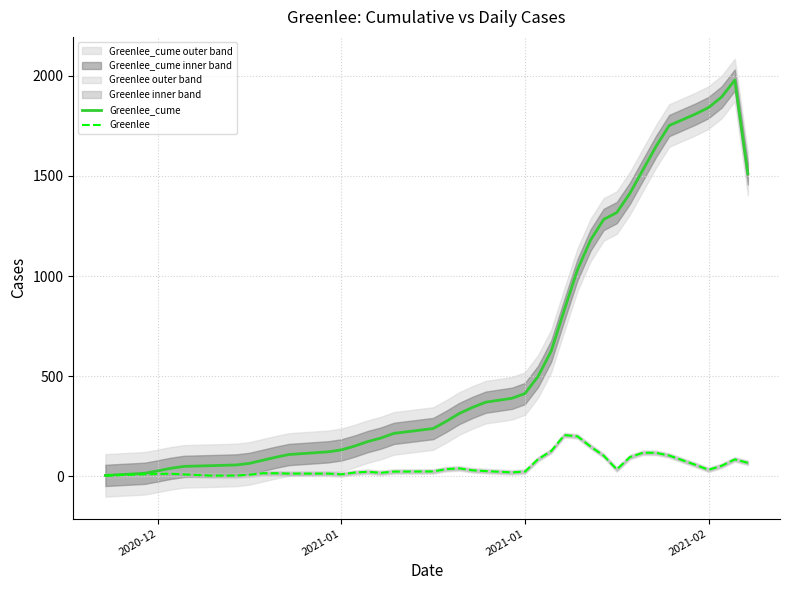

Is it true that Greenlee_cume equals 738.8 at 24?

False